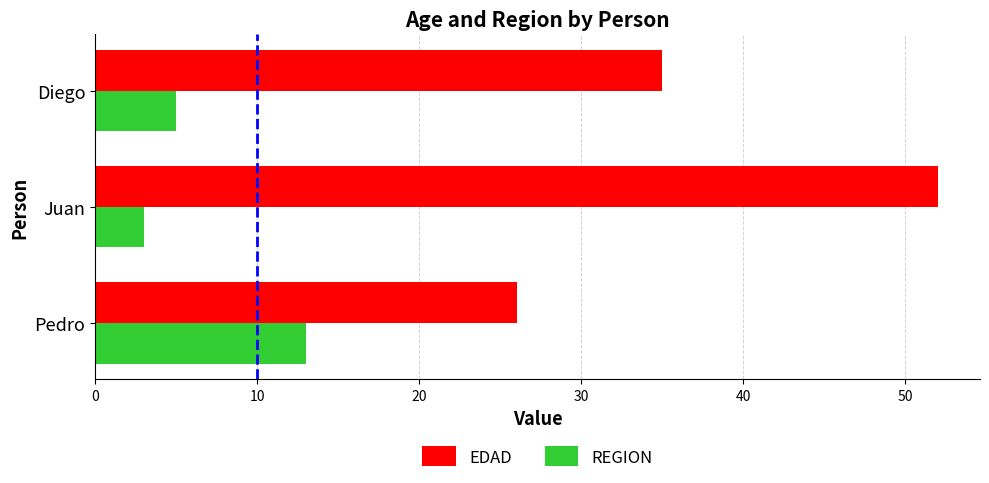

Which series has the widest spread of values?

EDAD